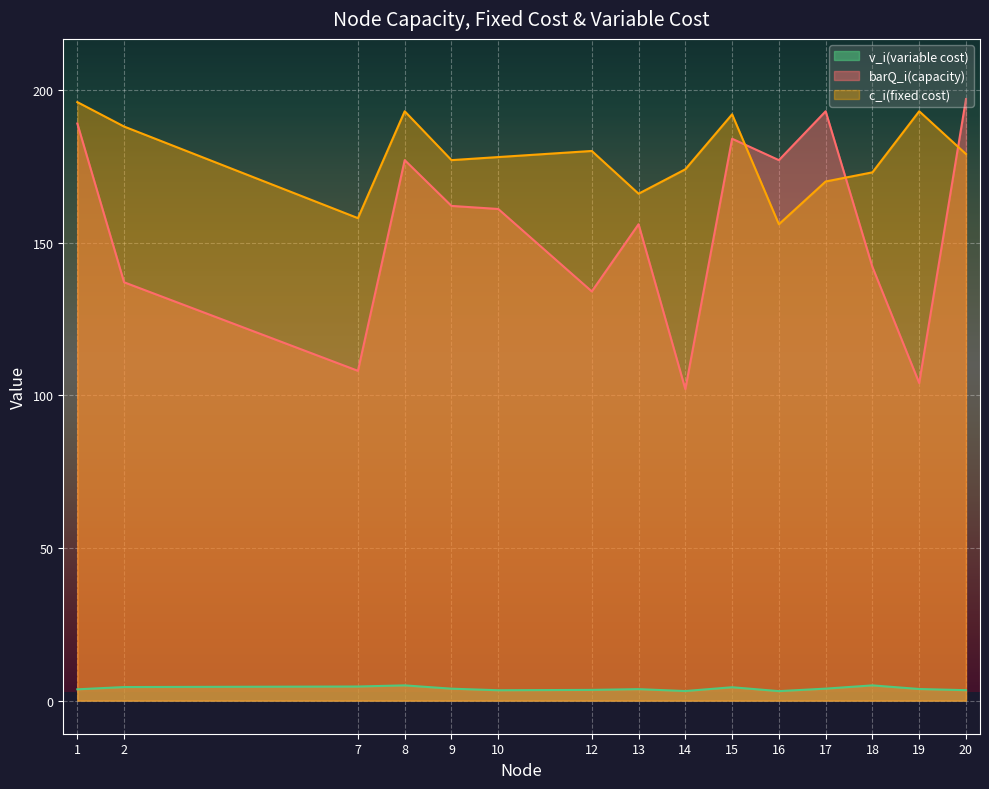

Reading left to right, extract all data points from this chart.

v_i(variable cost): 3.7	4.5	4.6	5.0	3.9	3.4	3.5	3.8	3.1	4.4	3.1	3.9	5.0	3.8	3.4
barQ_i(capacity): 189.0	137.0	108.0	177.0	162.0	161.0	134.0	156.0	102.0	184.0	177.0	193.0	142.0	104.0	197.0
c_i(fixed cost): 196.0	188.0	158.0	193.0	177.0	178.0	180.0	166.0	174.0	192.0	156.0	170.0	173.0	193.0	179.0